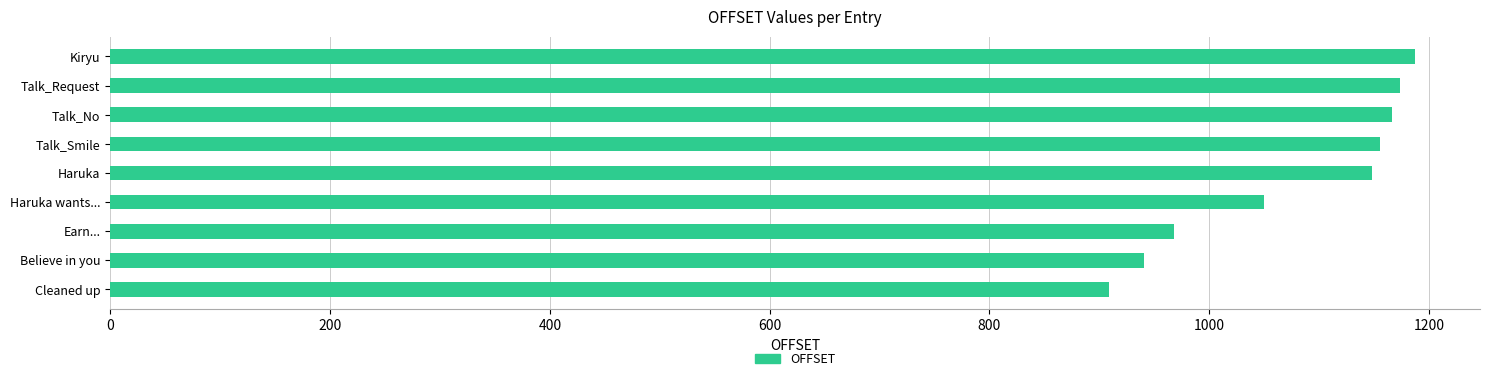

Which label corresponds to the smallest value in the chart?

You really cleaned up, mister!